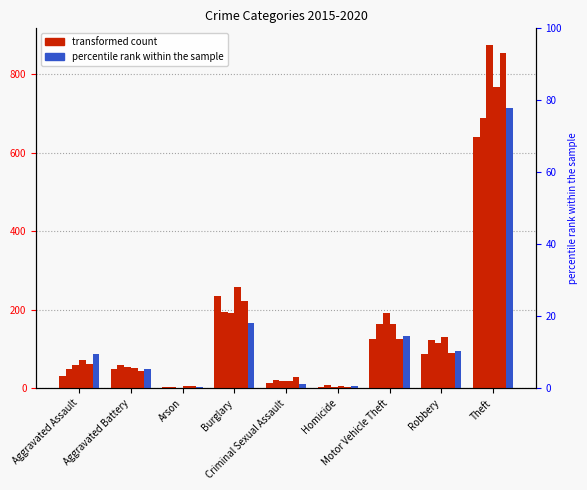

What position from the left is Motor Vehicle Theft?

7